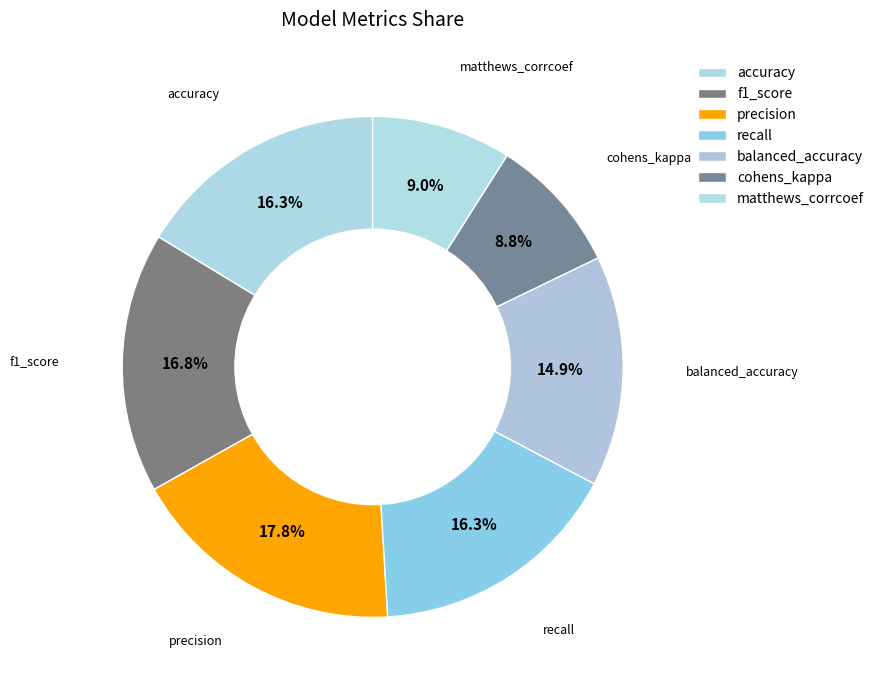

Which category has the smallest portion of the pie?

cohens_kappa